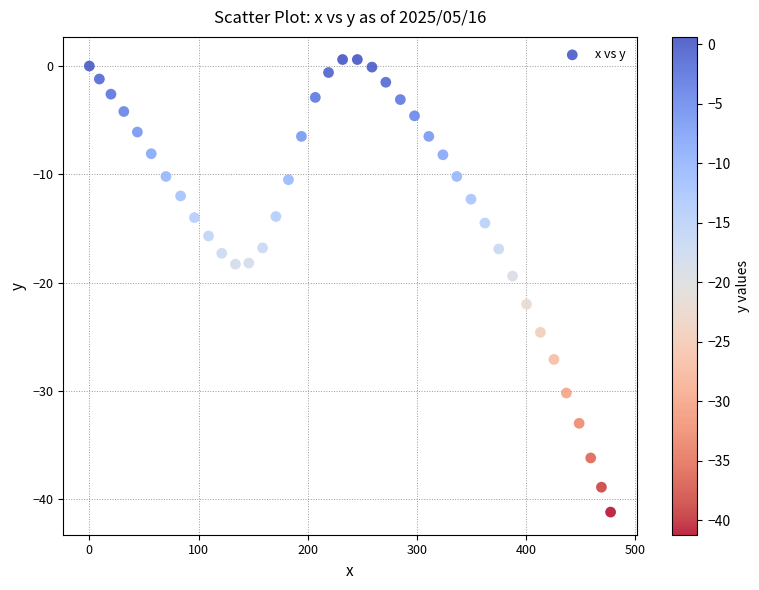

What Y value in the scatter plot is closest to -20?

-19.4